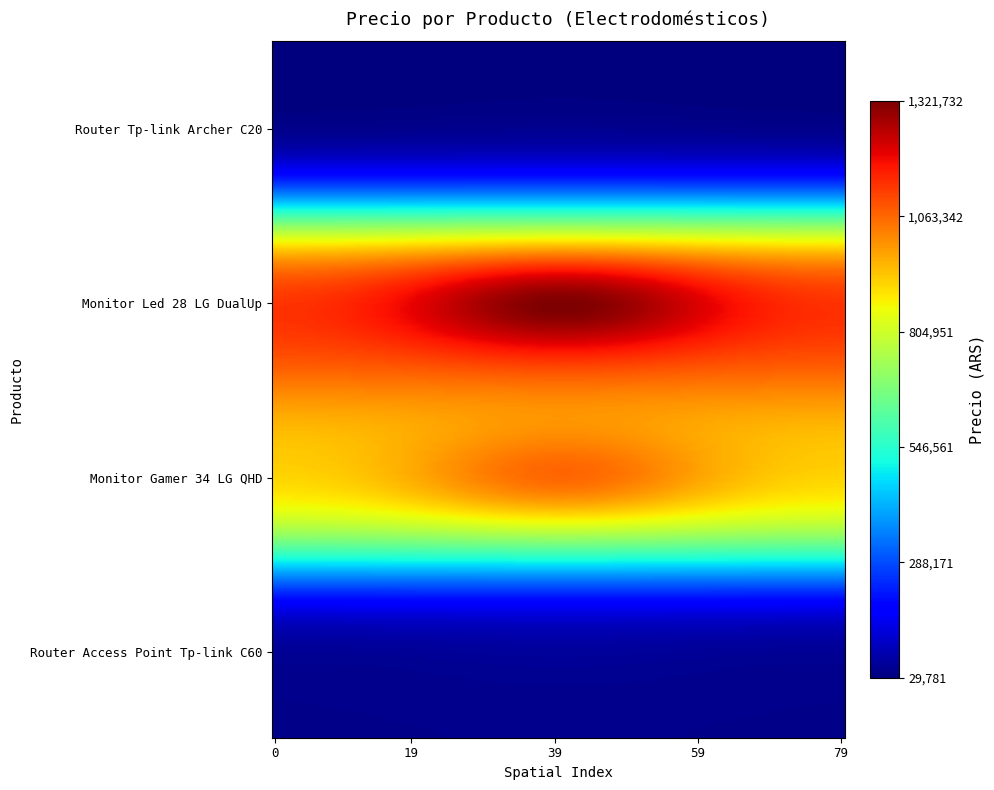

What is the smallest value displayed?

29750